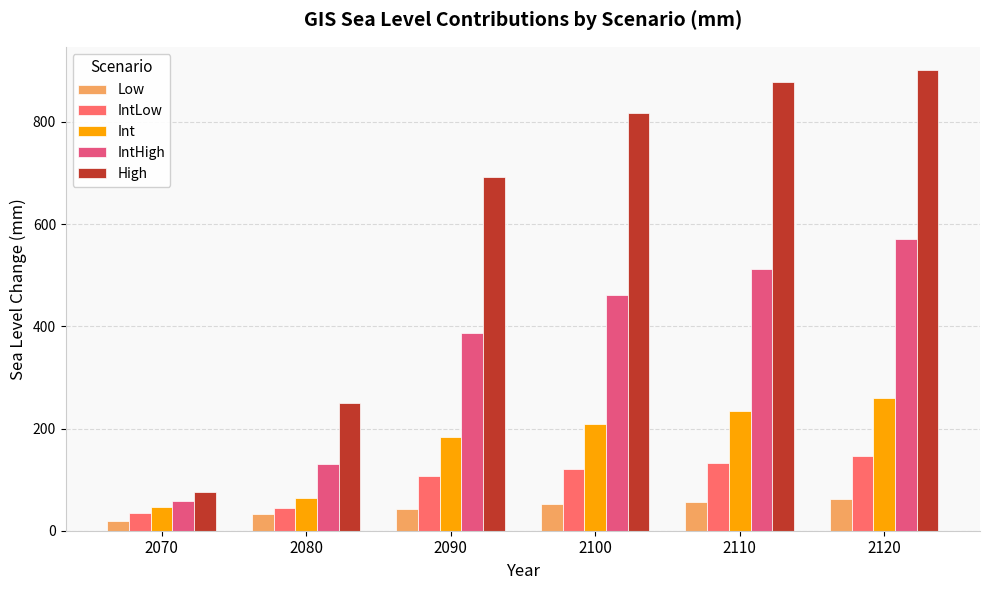

Count the number of data series in this chart.

5